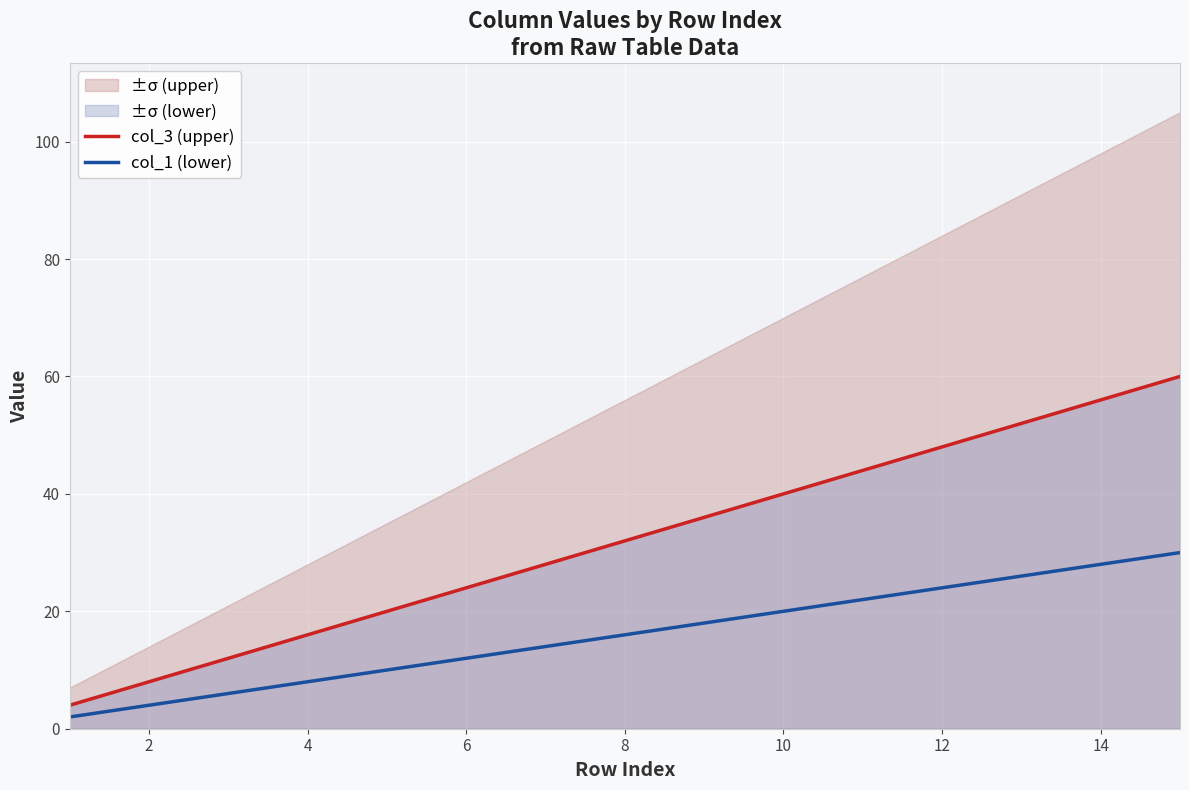

The value of col_3 (upper) at 2 is 8. True or false?

True